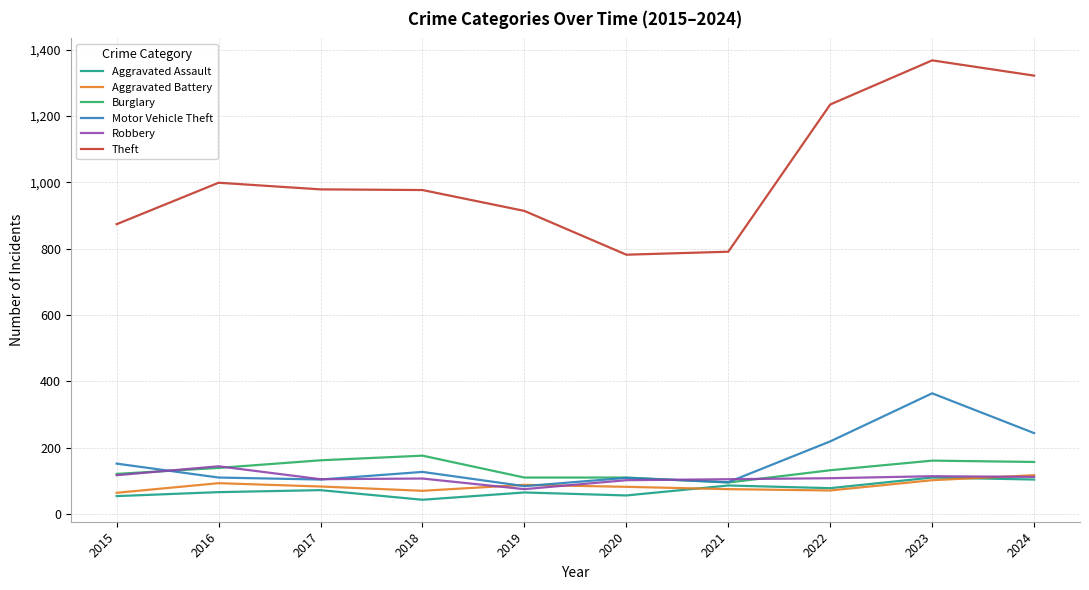

In Robbery, how many points are higher than both neighbors (excluding endpoints)?

3